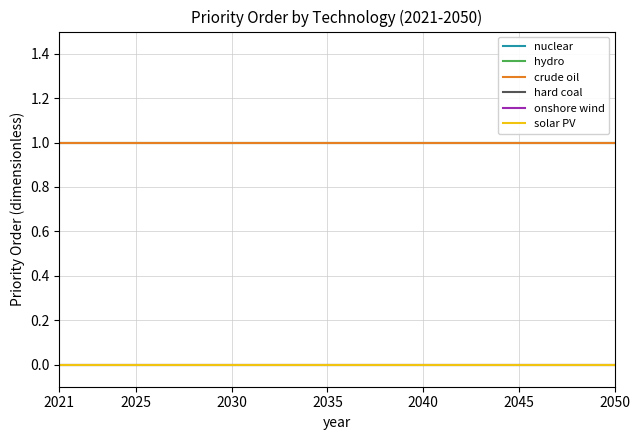

True or false: hard coal and hydro intersect in this chart.

False